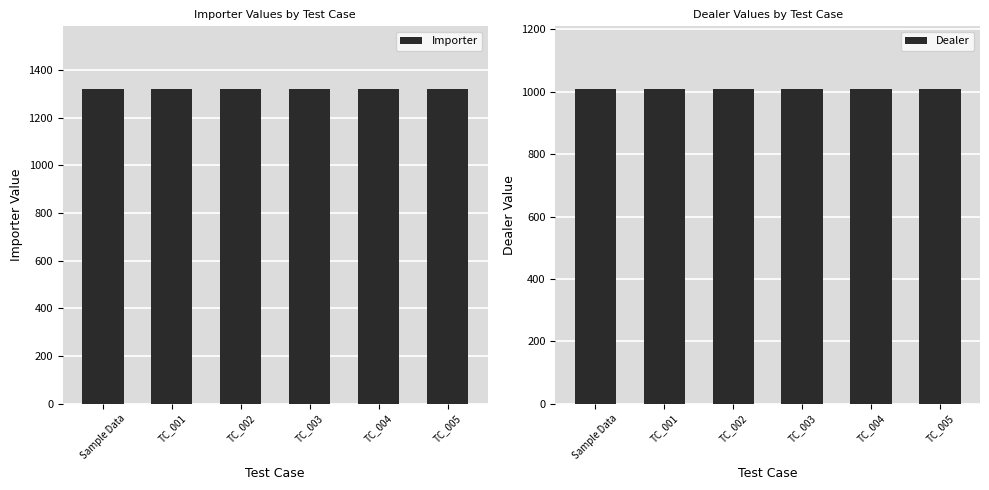

Rank the series at Sample Data from lowest to highest value.

Dealer, Importer